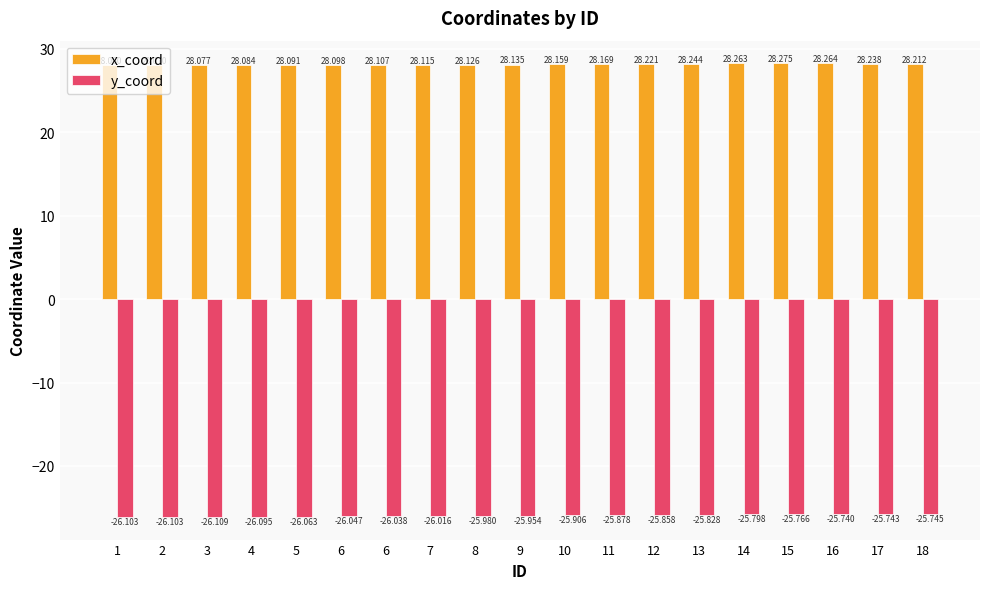

Are the bars grouped side by side (vs. stacked)?

Yes